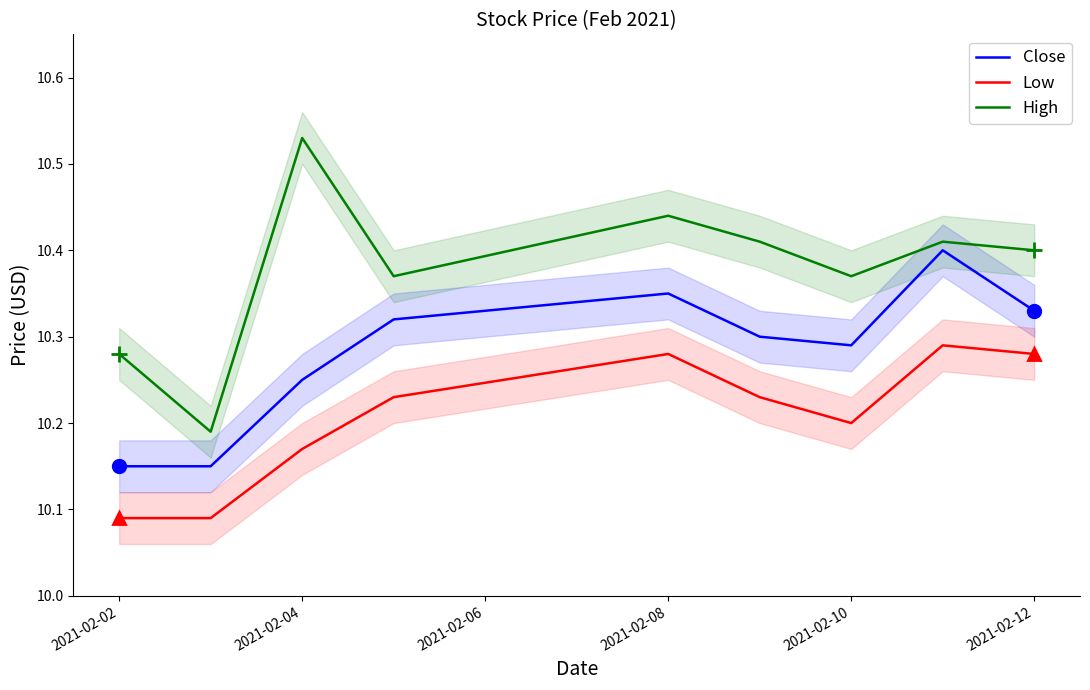

What is the difference between the maximum and minimum values in the High series?

0.3